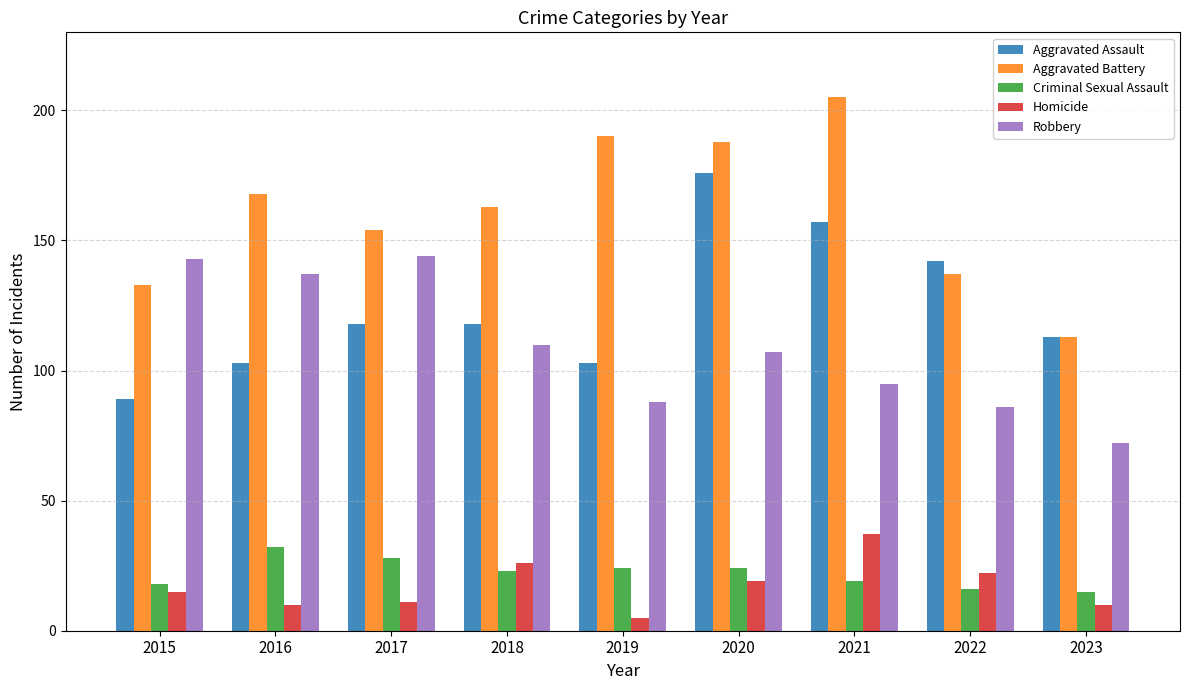

What is the difference between the maximum and minimum values in the Homicide series?

32